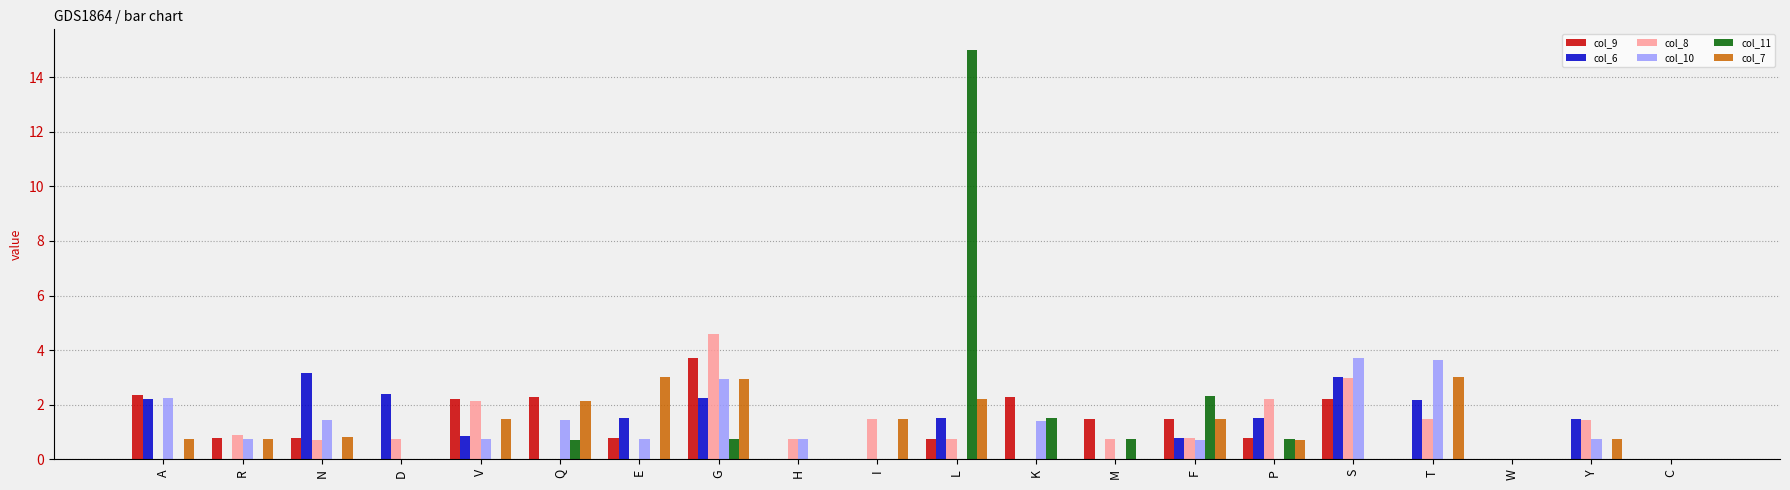

What are all the series names shown in the legend?

col_9, col_6, col_8, col_10, col_11, col_7